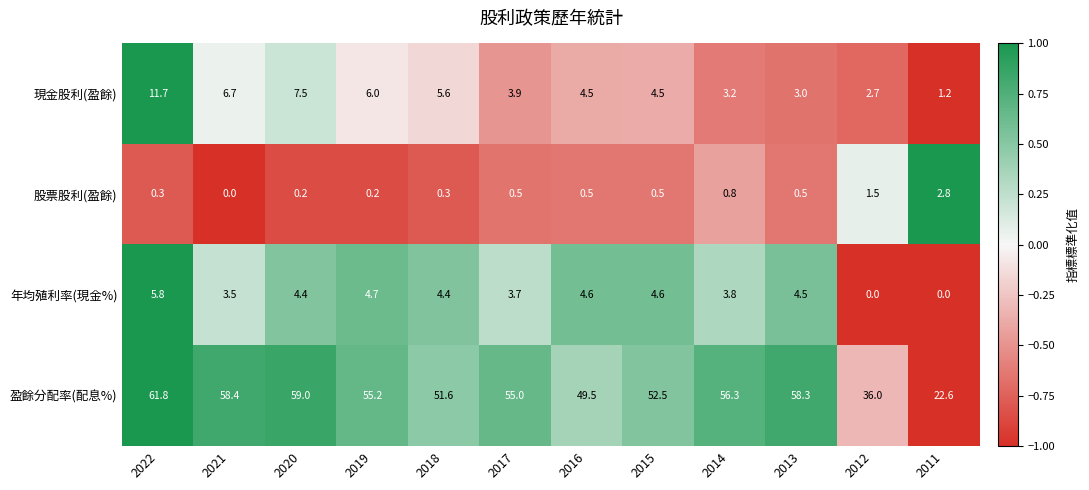

What is the maximum value for 年均殖利率(現金%)?

5.8